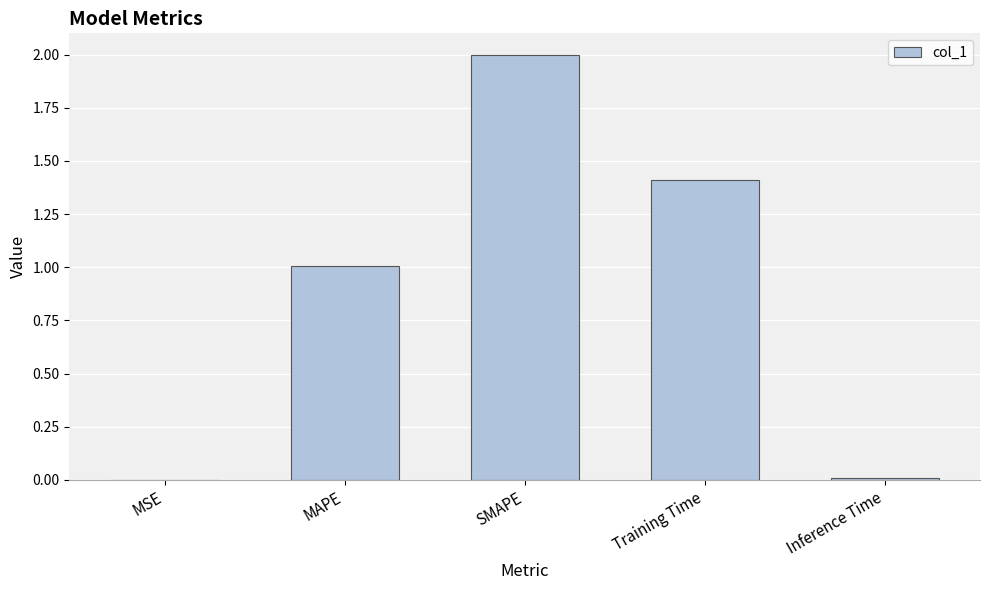

What is the sum of all values?

4.4